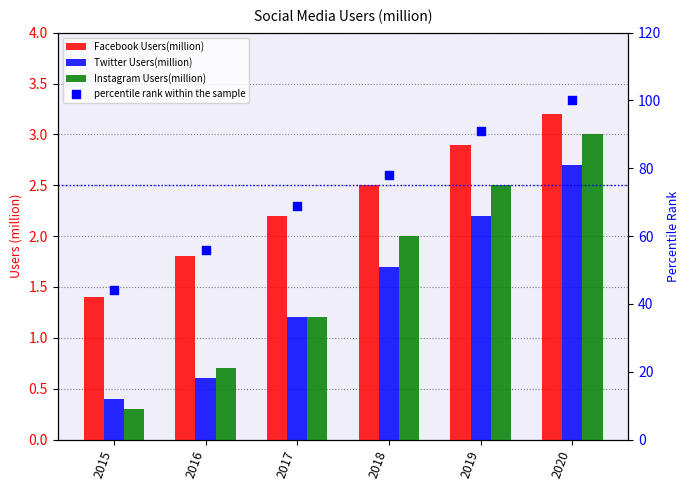

At which category is the sum across all series the highest?

2020